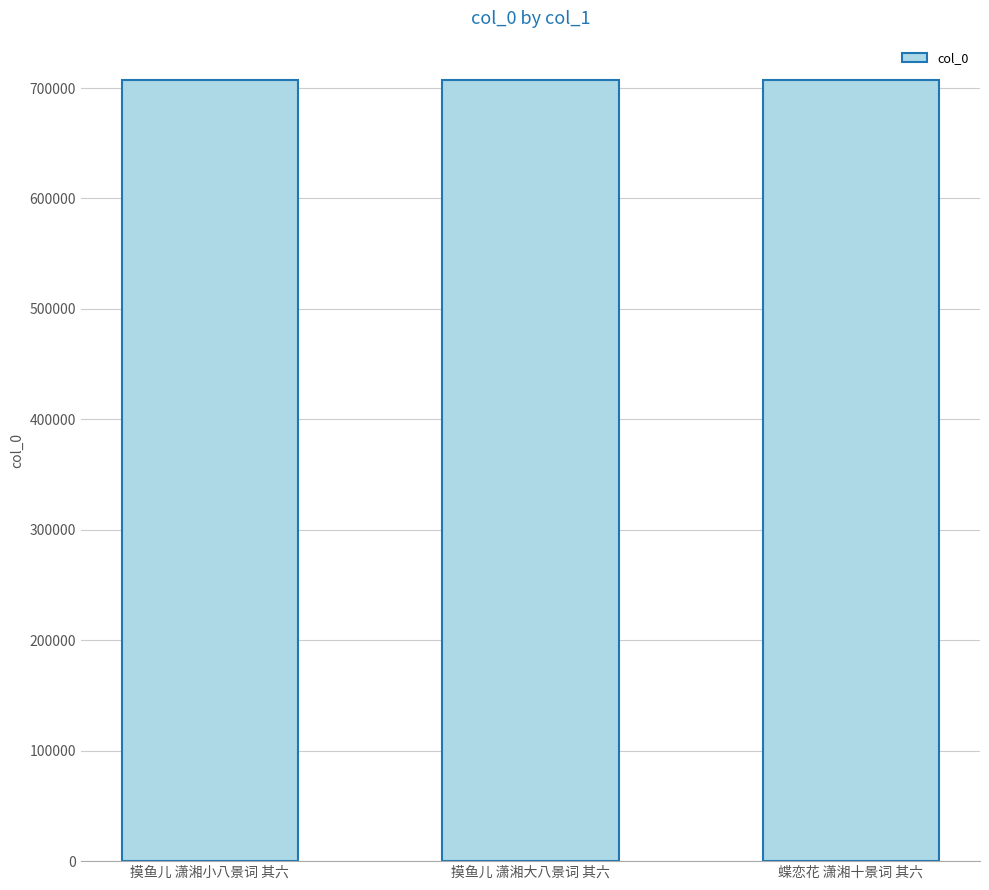

What is the difference between the values at 蝶恋花 潇湘十景词 其六 and 摸鱼儿 潇湘大八景词 其六?

8